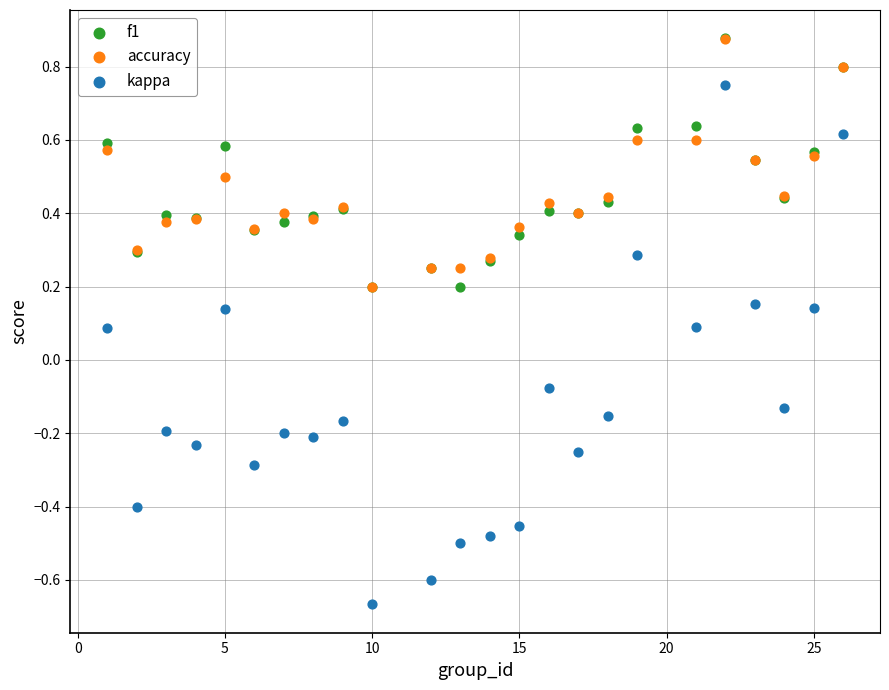

What are all the series names shown in the legend?

f1, accuracy, kappa